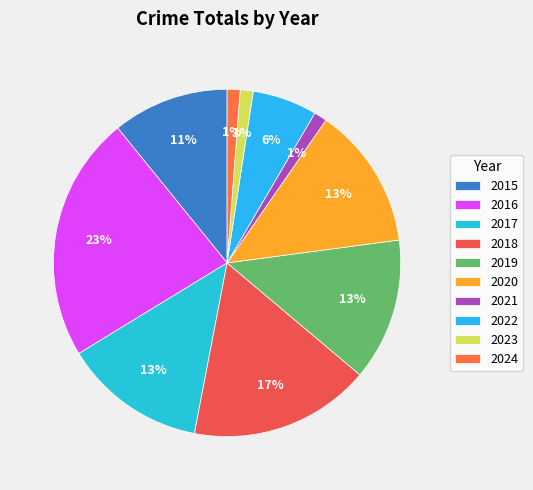

Between 2017 and 2020, which is larger?

2017